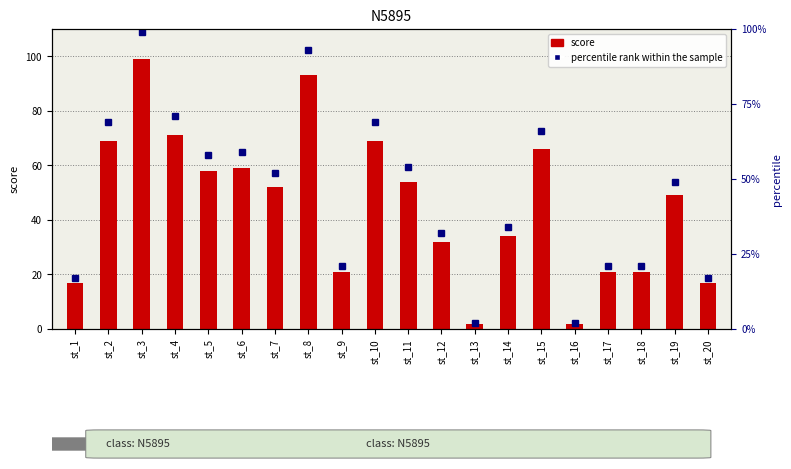

Which series has the largest total across all categories?

score